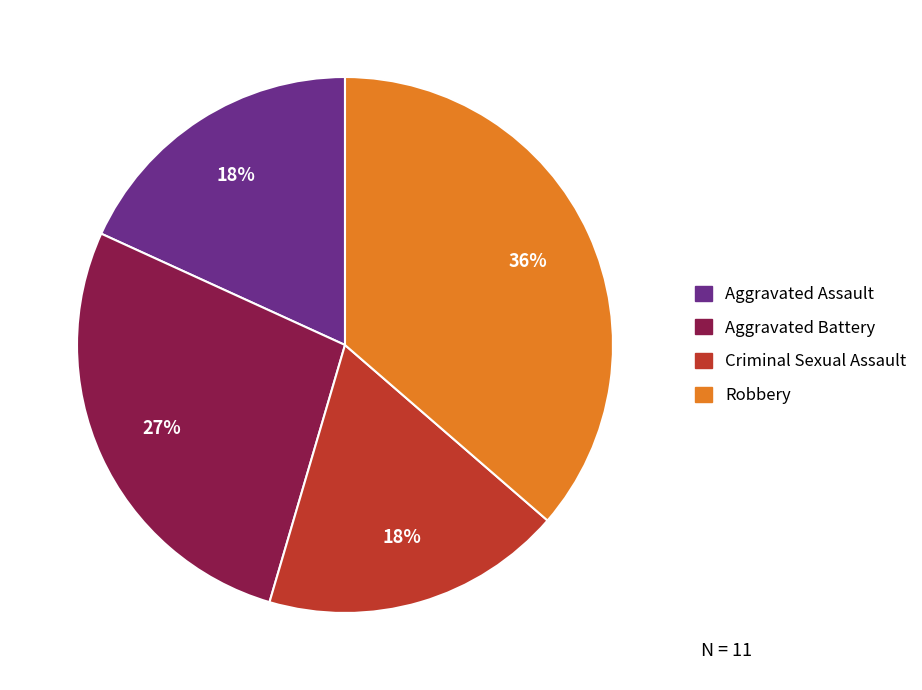

To the nearest percent, what is the difference between the Aggravated Battery and Robbery slice percentages?

9%